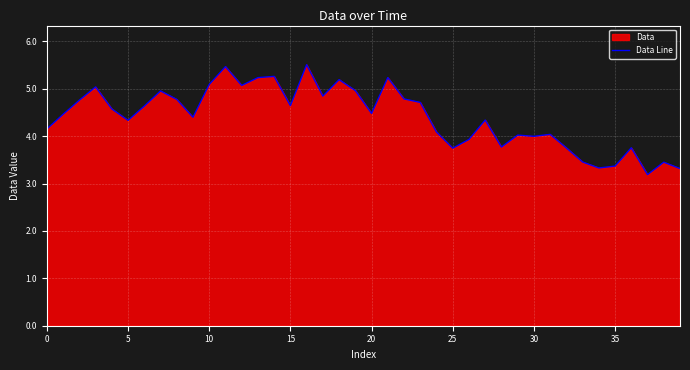

What is the label of the 18th point from the left?

17